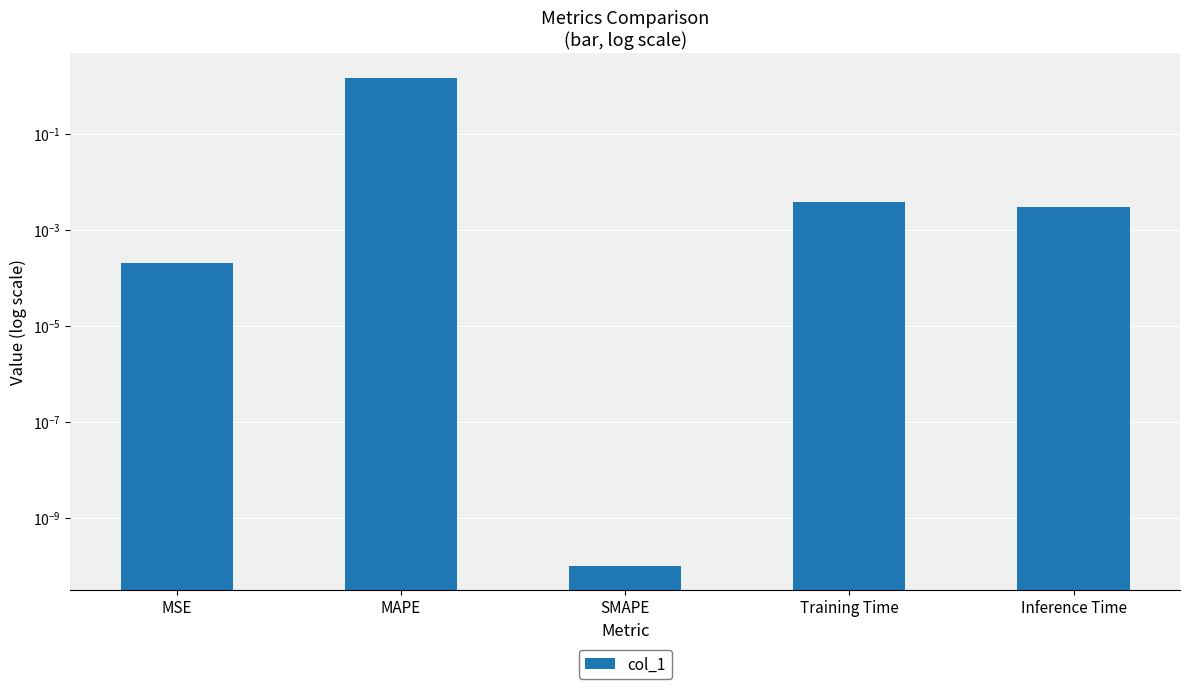

Reading left to right, extract all data points from this chart.

0.0	1.5	0.0	0.0	0.0